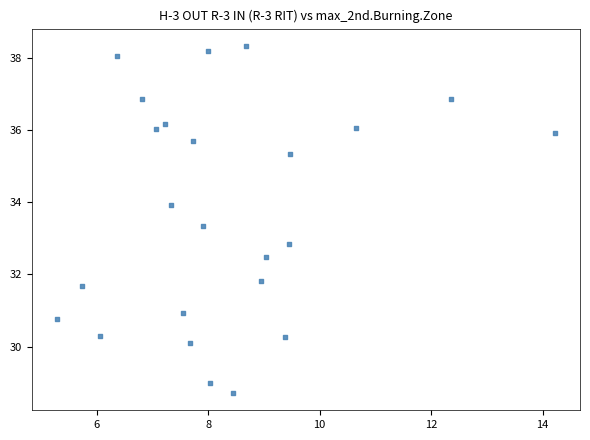

What Y value in the scatter plot is closest to 33?

32.8